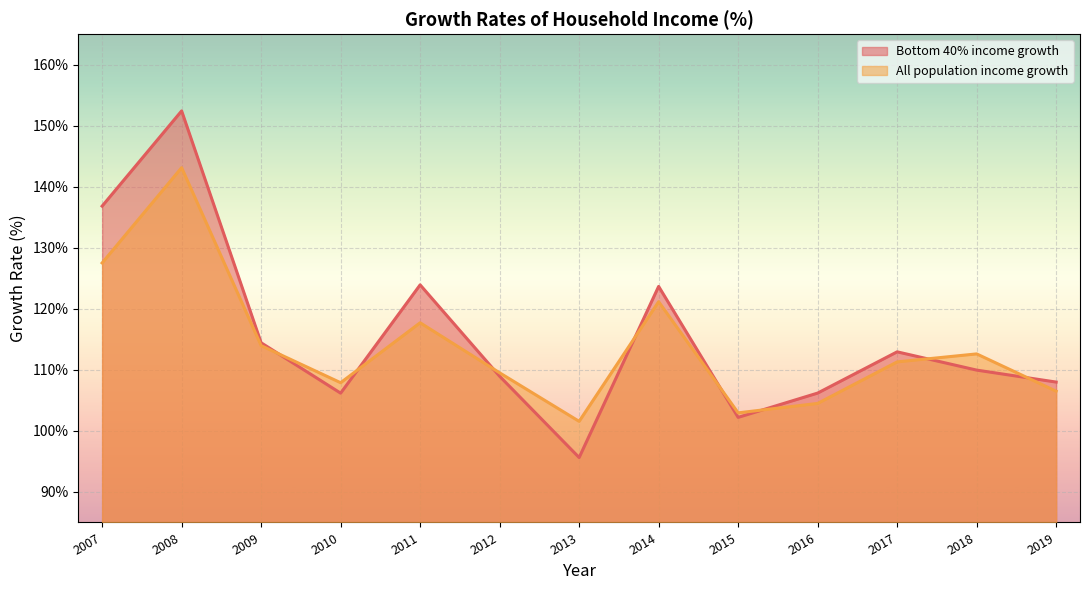

Where is the first local minimum for Bottom 40% income growth?

2010